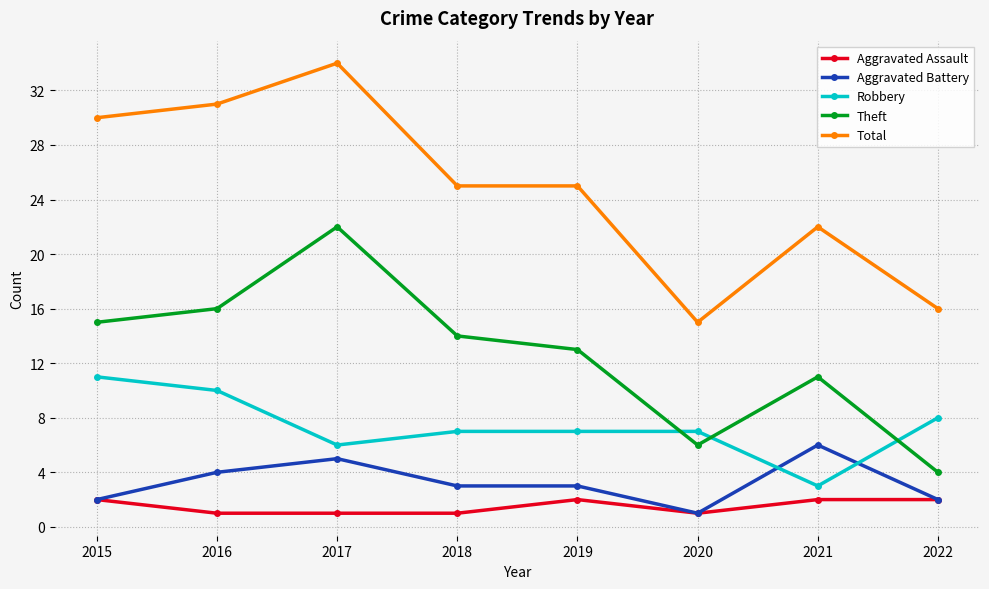

Rank the series by their maximum value, from lowest to highest.

Aggravated Assault, Aggravated Battery, Robbery, Theft, Total